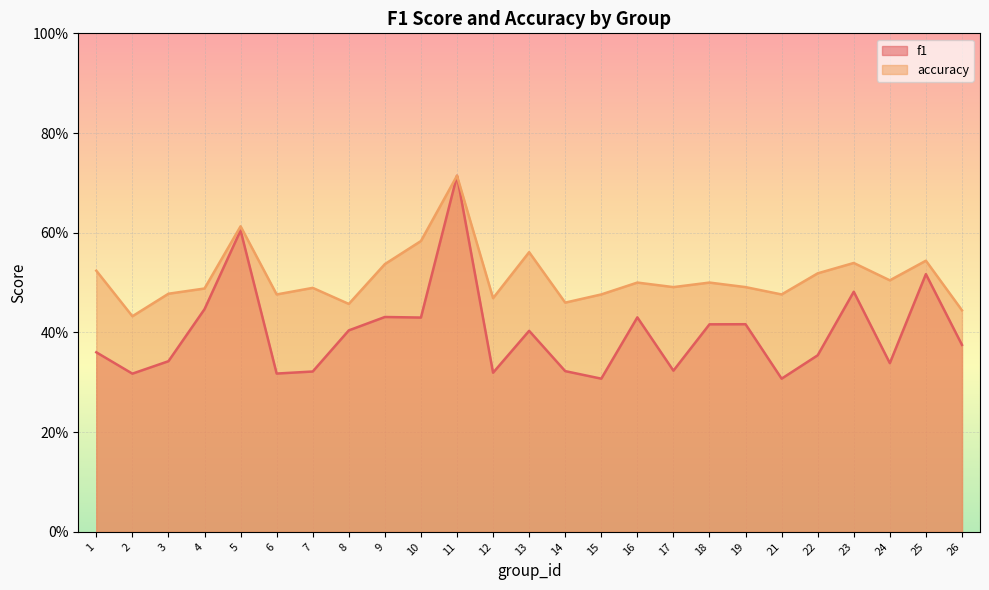

Is the value of f1 at 18 greater than the value of accuracy at 18?

No